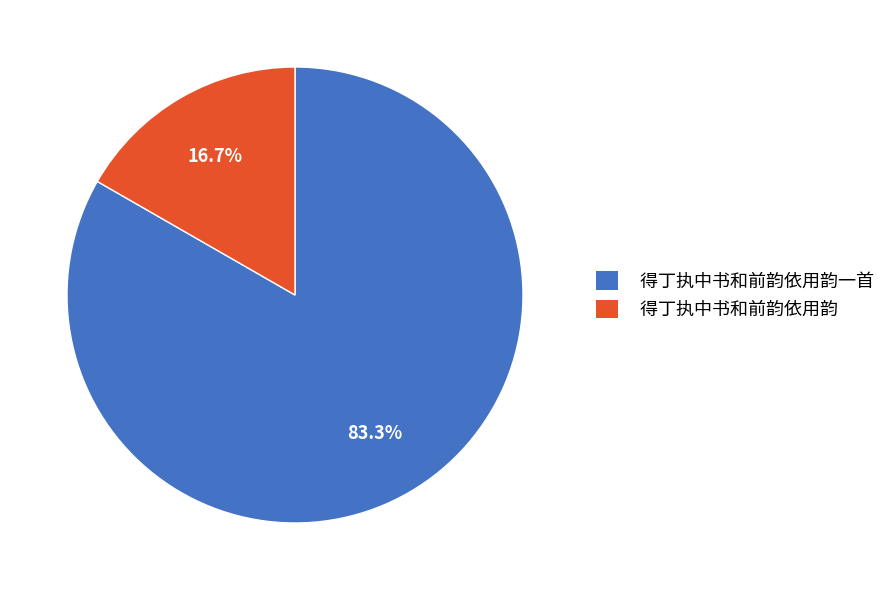

Which has a higher value, 得丁执中书和前韵依用韵一首 or 得丁执中书和前韵依用韵?

得丁执中书和前韵依用韵一首